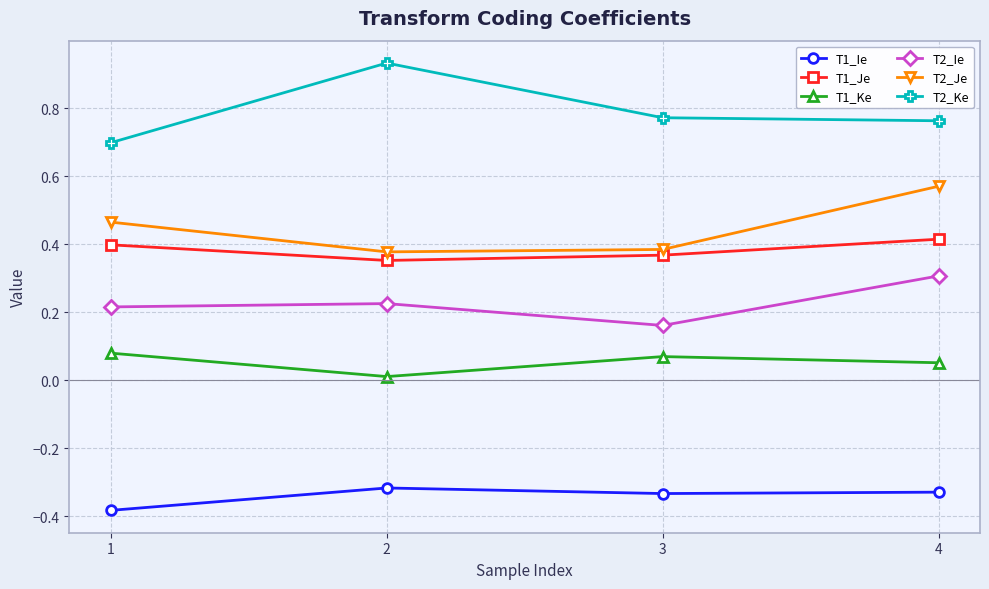

True or false: T1_Ke and T2_Ke intersect in this chart.

False